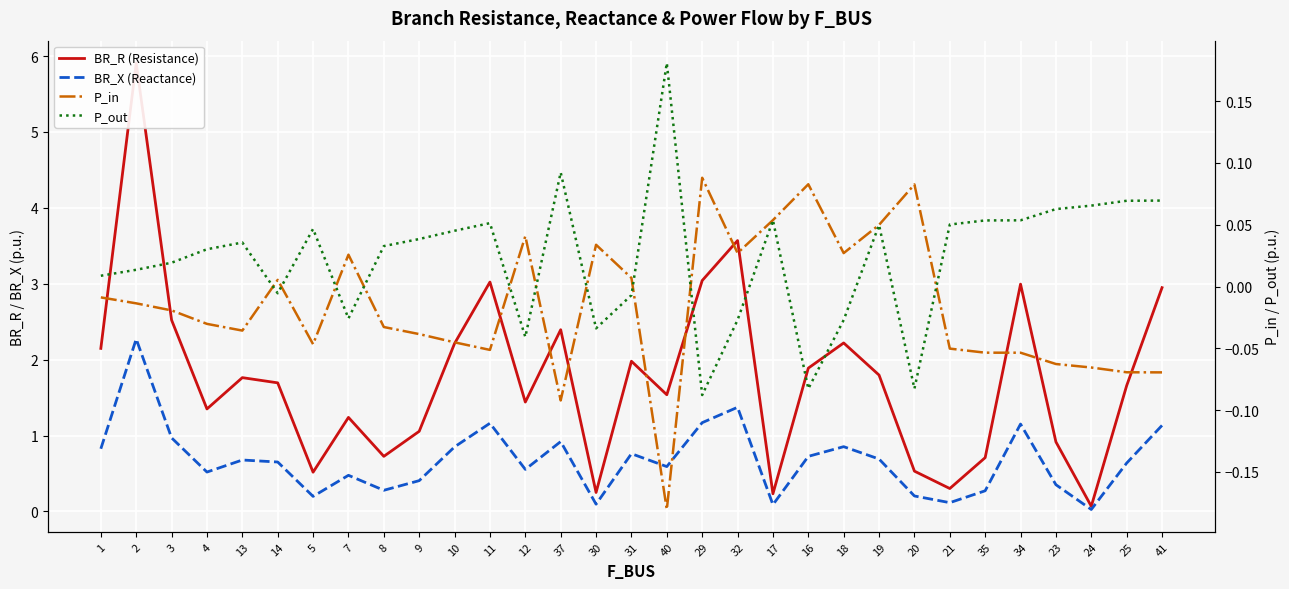

How many lines are shown in the chart?

4